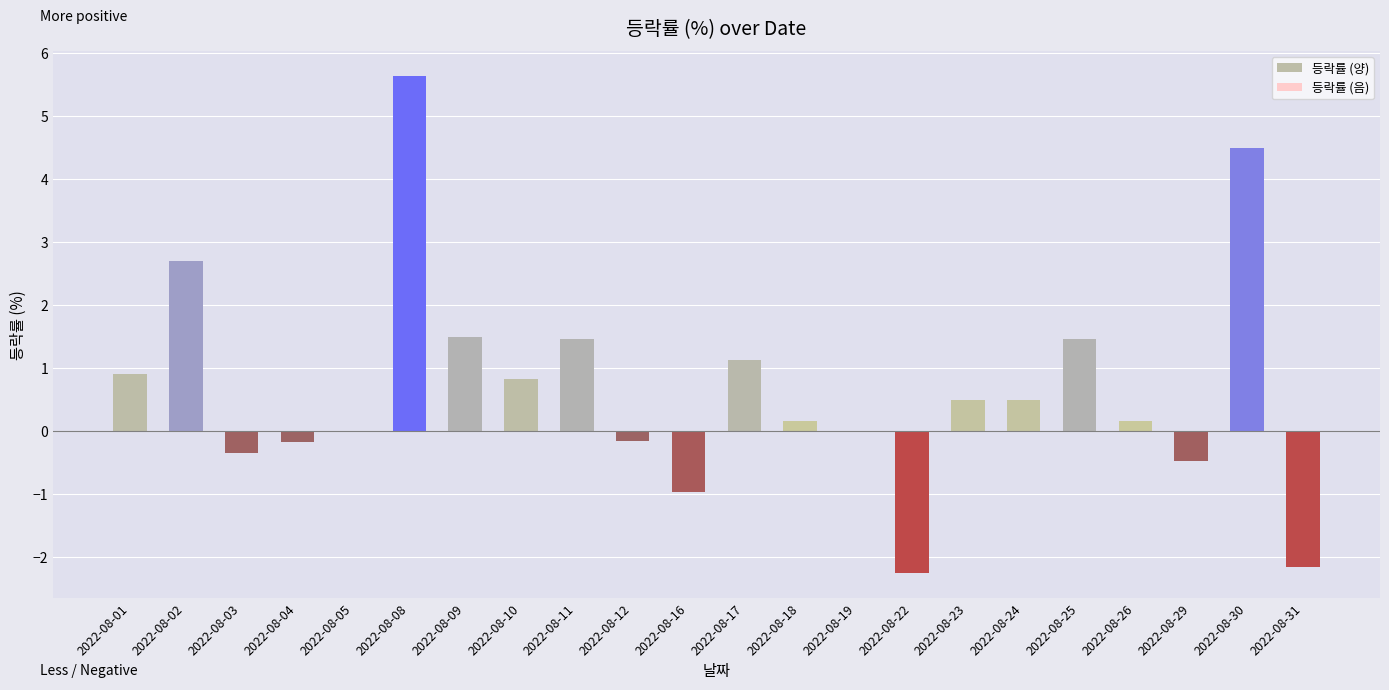

Rank the series by their maximum value, from lowest to highest.

등락률 (음), 등락률 (양)